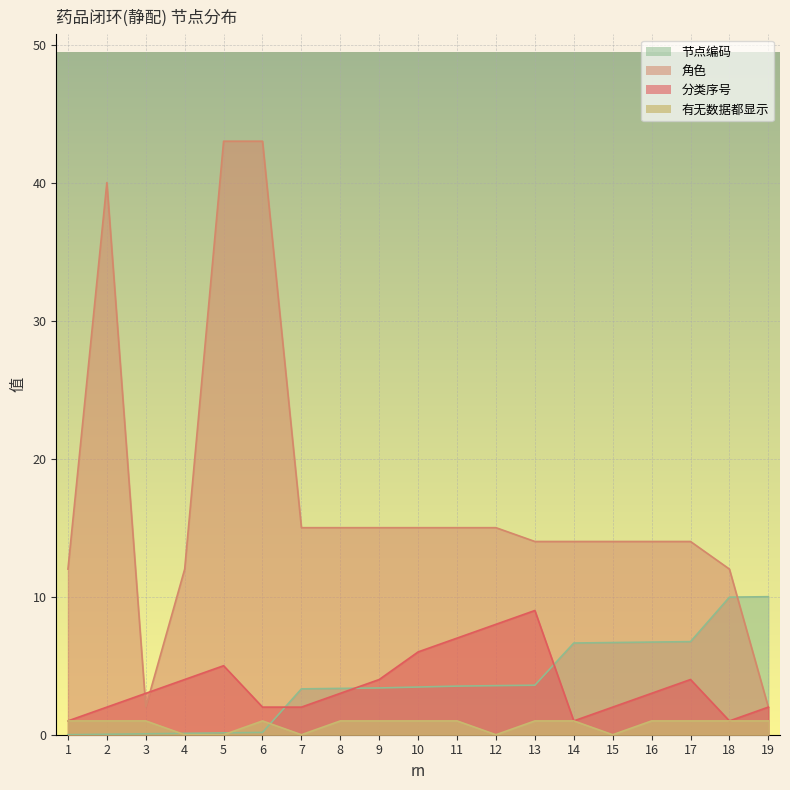

Reading left to right, transcribe all the data shown in this chart.

分类序号: 1=1.0	2=2.0	3=3.0	4=4.0	5=5.0	6=2.0	7=2.0	8=3.0	9=4.0	10=6.0	11=7.0	12=8.0	13=9.0	14=1.0	15=2.0	16=3.0	17=4.0	18=1.0	19=2.0
角色: 1=12.0	2=40.0	3=2.0	4=12.0	5=43.0	6=43.0	7=15.0	8=15.0	9=15.0	10=15.0	11=15.0	12=15.0	13=14.0	14=14.0	15=14.0	16=14.0	17=14.0	18=12.0	19=2.0
有无数据都显示: 1=1.0	2=1.0	3=1.0	4=0.0	5=0.0	6=1.0	7=0.0	8=1.0	9=1.0	10=1.0	11=1.0	12=0.0	13=1.0	14=1.0	15=0.0	16=1.0	17=1.0	18=1.0	19=1.0
节点编码: 1=0.0	2=0.0	3=0.1	4=0.1	5=0.1	6=0.2	7=3.3	8=3.4	9=3.4	10=3.5	11=3.5	12=3.6	13=3.6	14=6.6	15=6.7	16=6.7	17=6.7	18=10.0	19=10.0